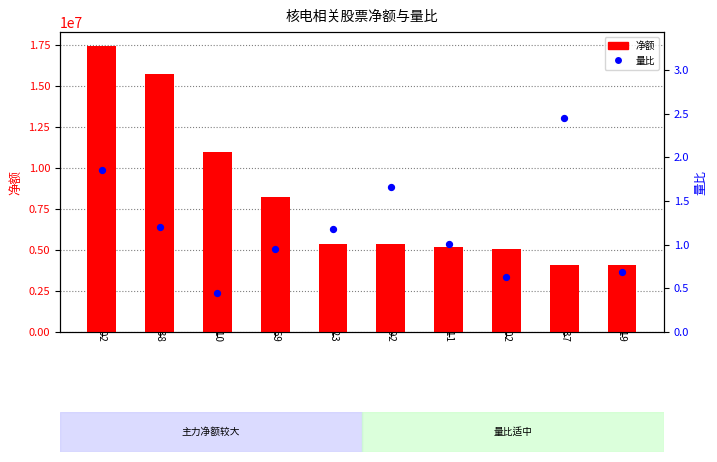

At how many categories does at least one series exceed 11264039?

2